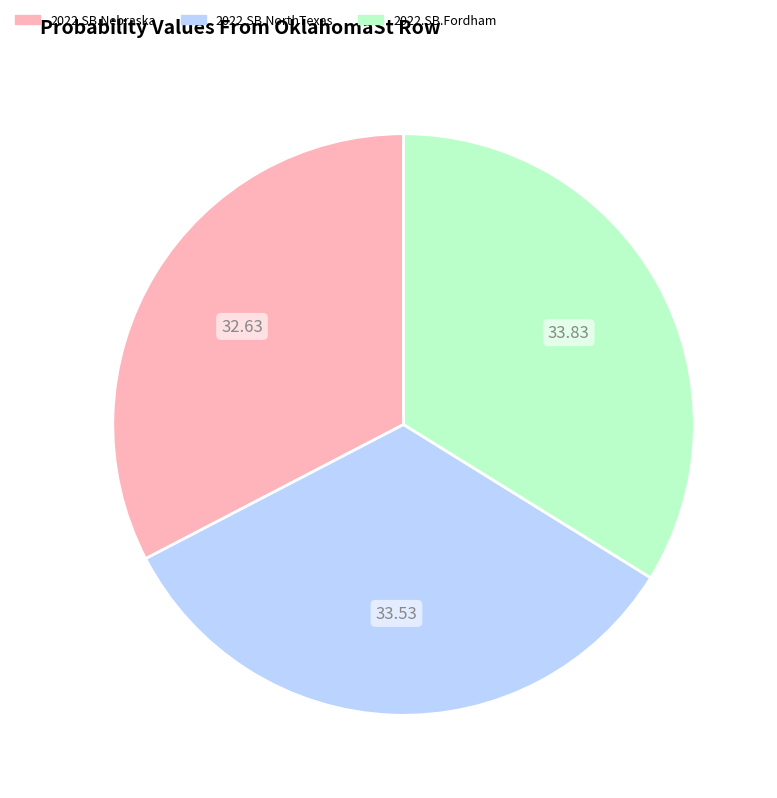

Between 2022.SB.NorthTexas and 2022.SB.Nebraska, which is larger?

2022.SB.NorthTexas